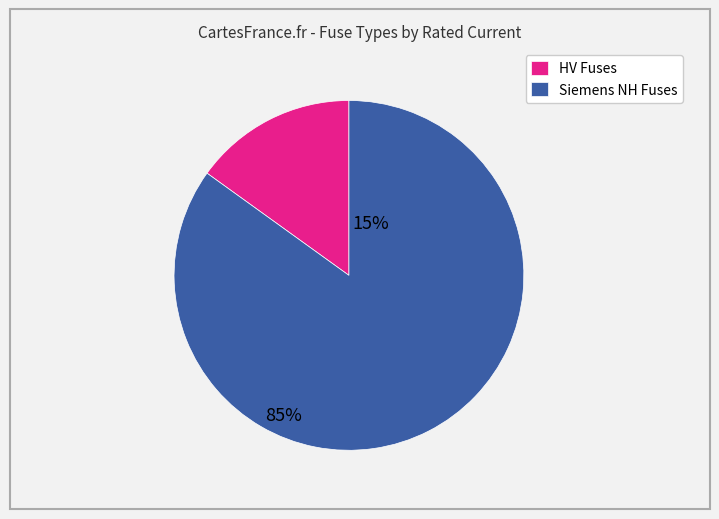

Does any single category account for the majority?

Yes